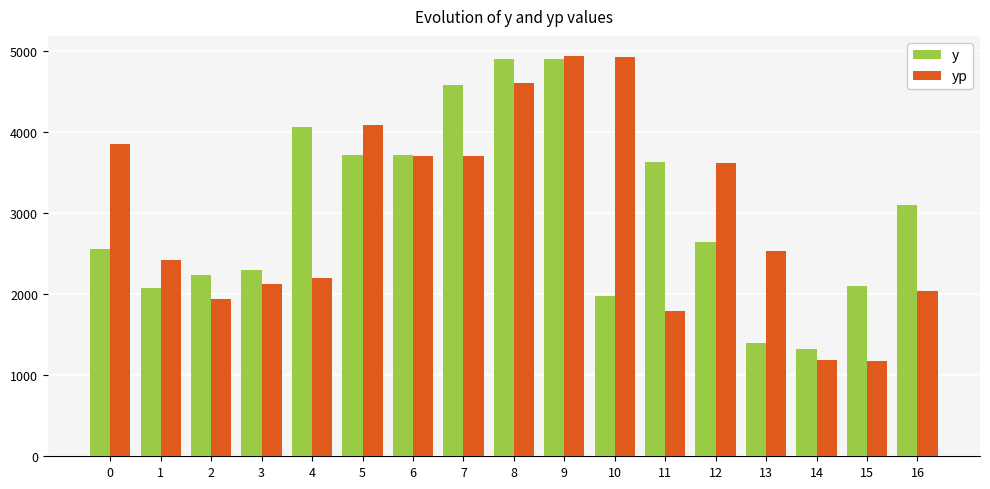

Rank the series at 16 from lowest to highest value.

yp, y